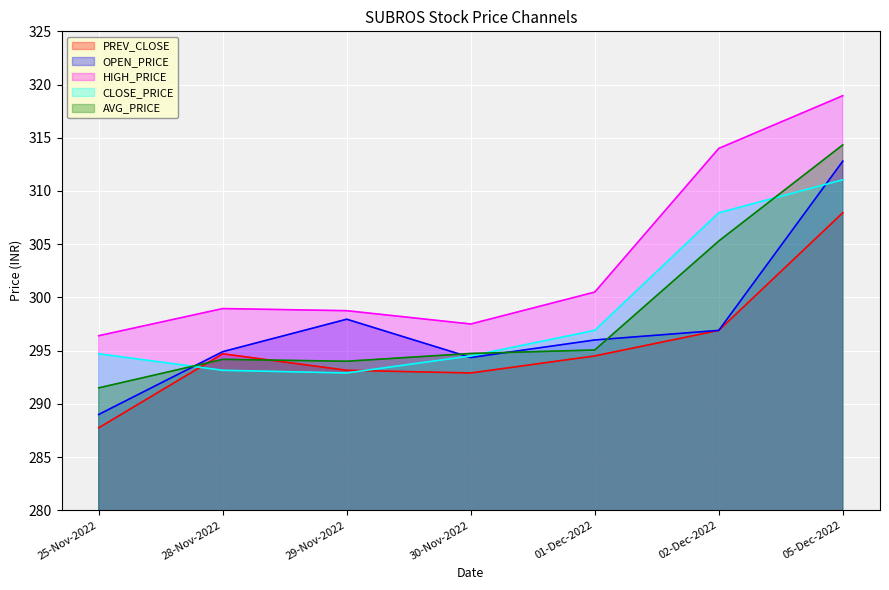

Does the chart display data point markers on the line(s)?

No